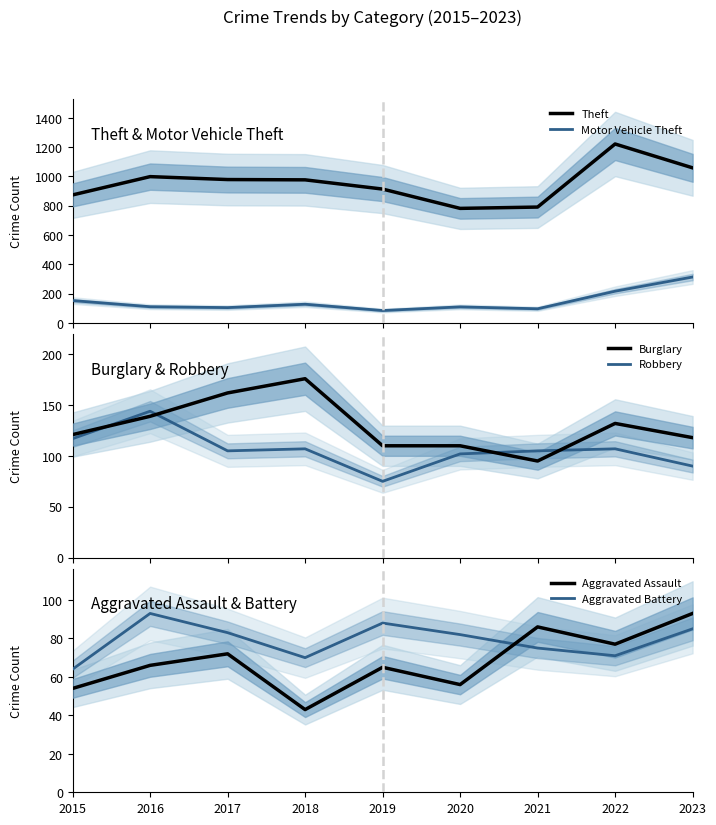

What value does the Theft series have at 2021?

791